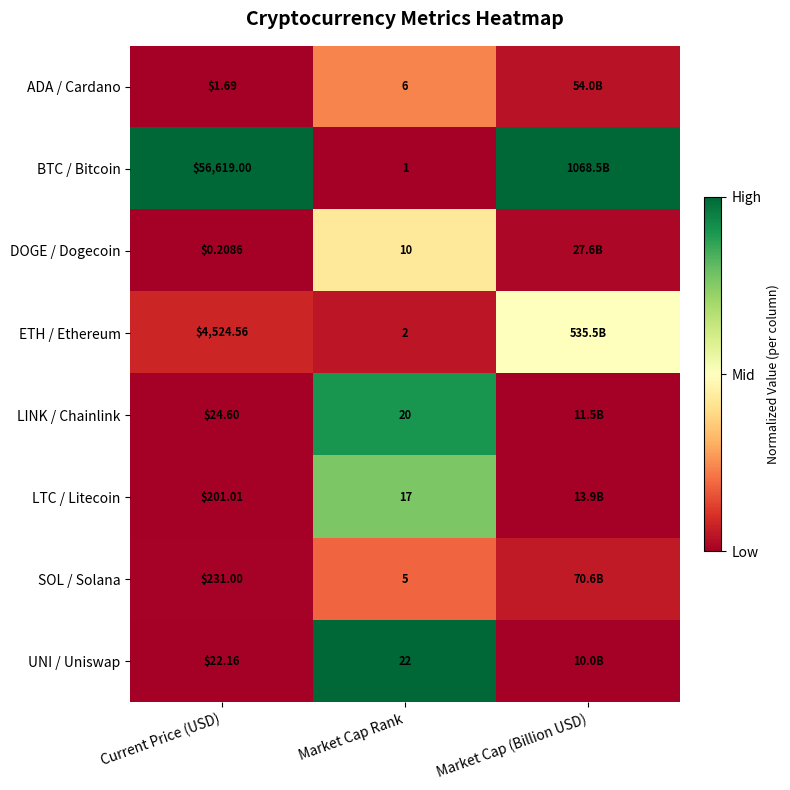

At which category does the chart reach its minimum across all series?

Market Cap Rank